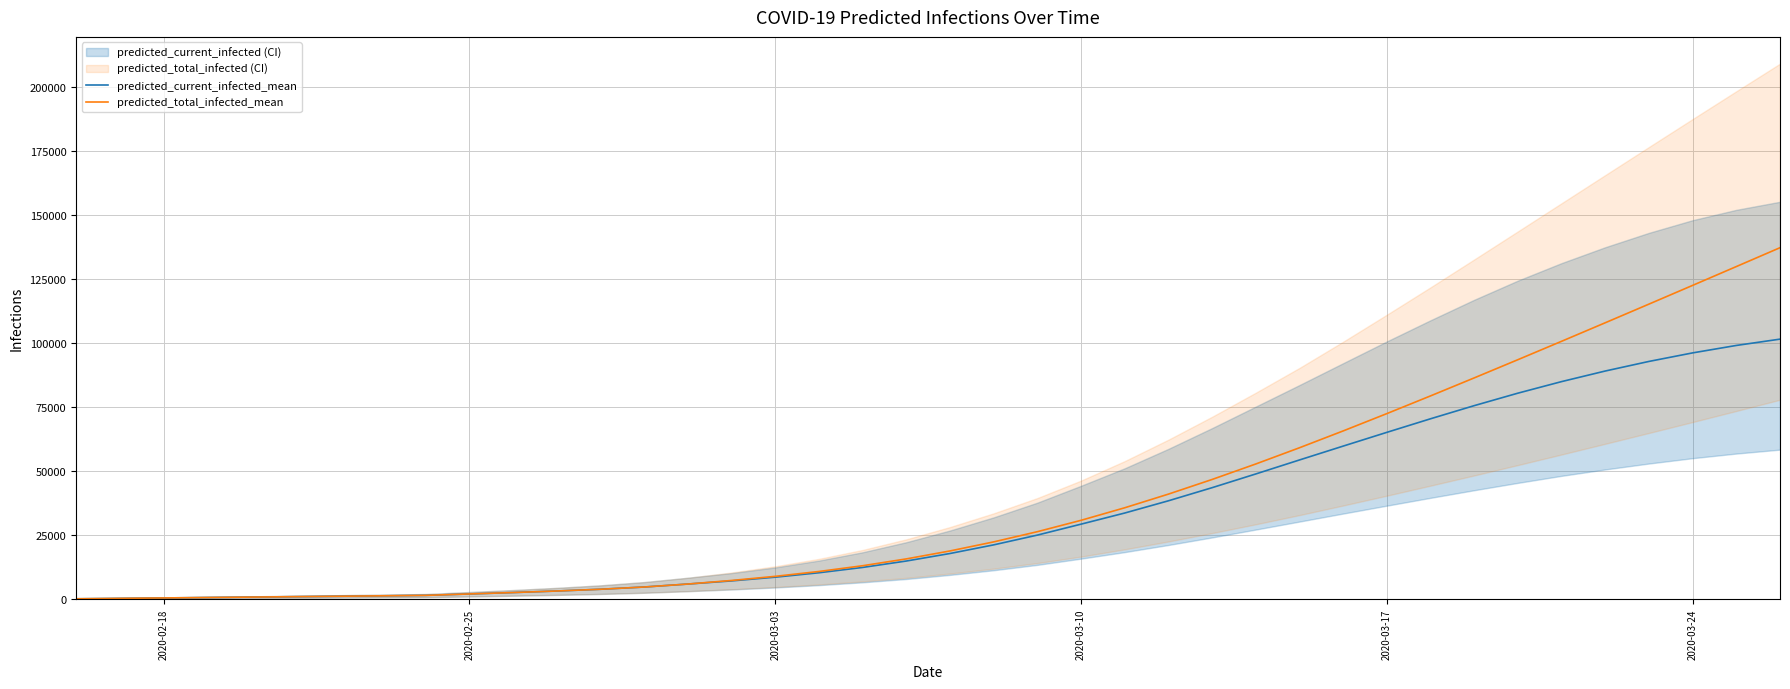

How many distinct data groups are displayed?

2